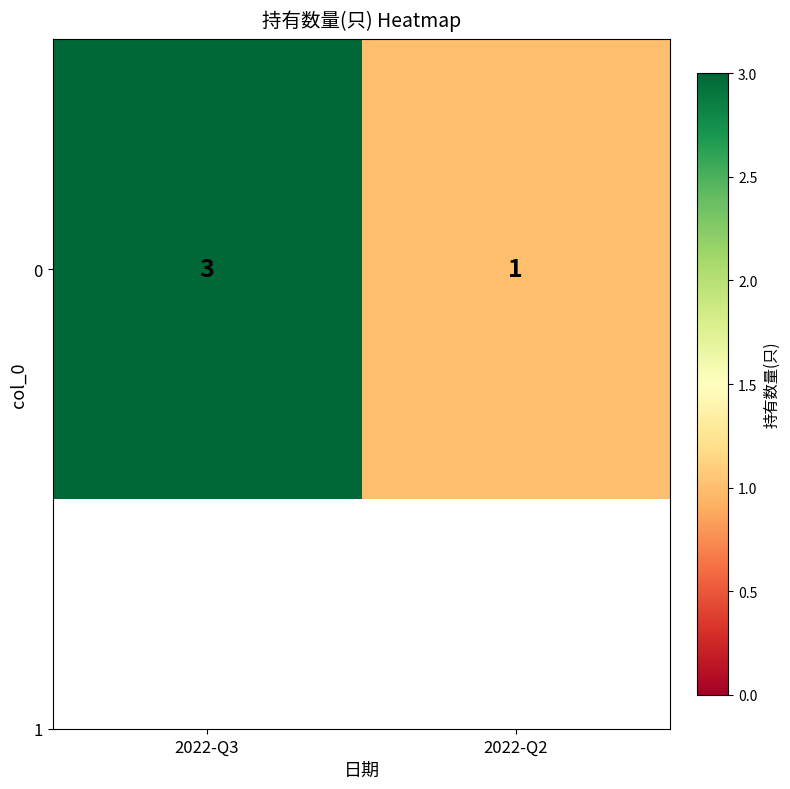

Reading left to right, transcribe all the data shown in this chart.

2022-Q3=3	2022-Q2=1